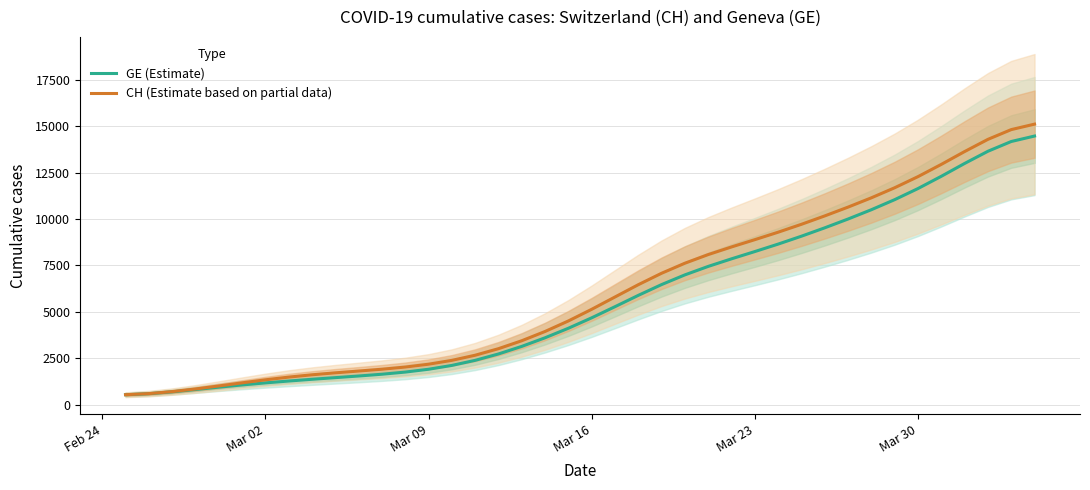

Which series has the widest spread of values?

CH (Estimate based on partial data)